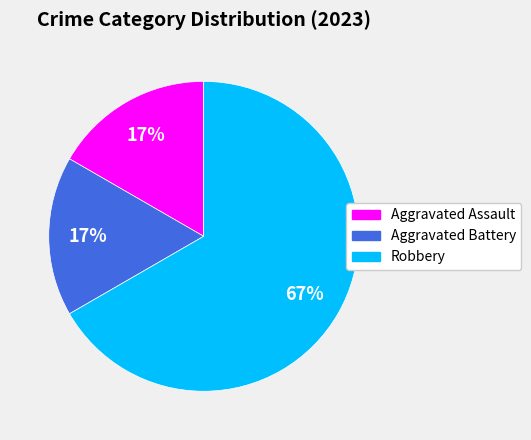

True or false: Aggravated Battery accounts for 4% of the total.

False